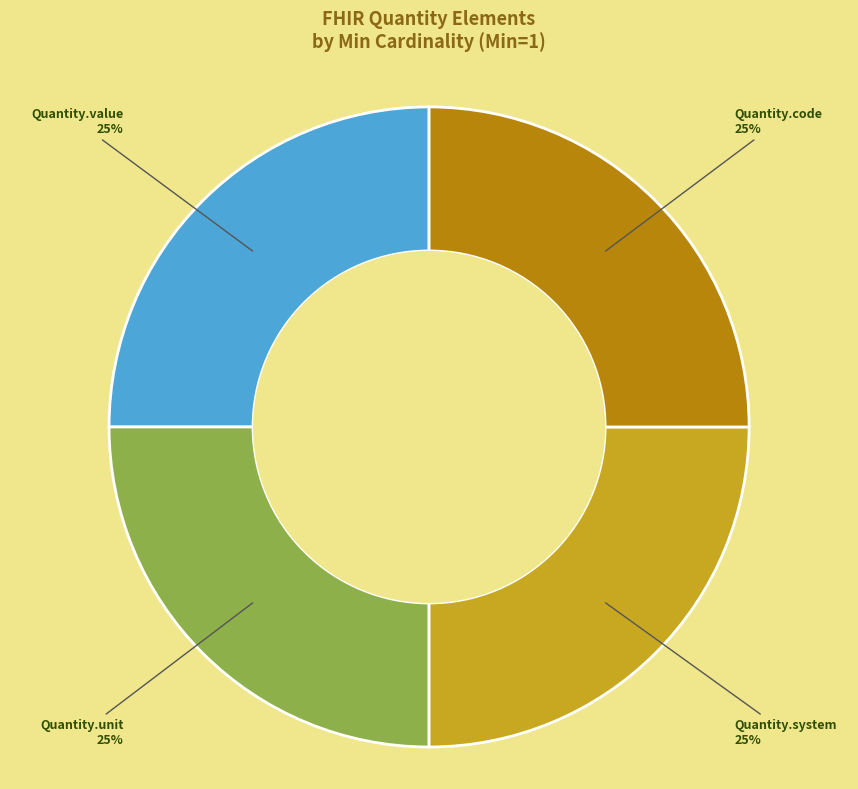

To the nearest percent, what percentage of the pie is Quantity.system?

25%